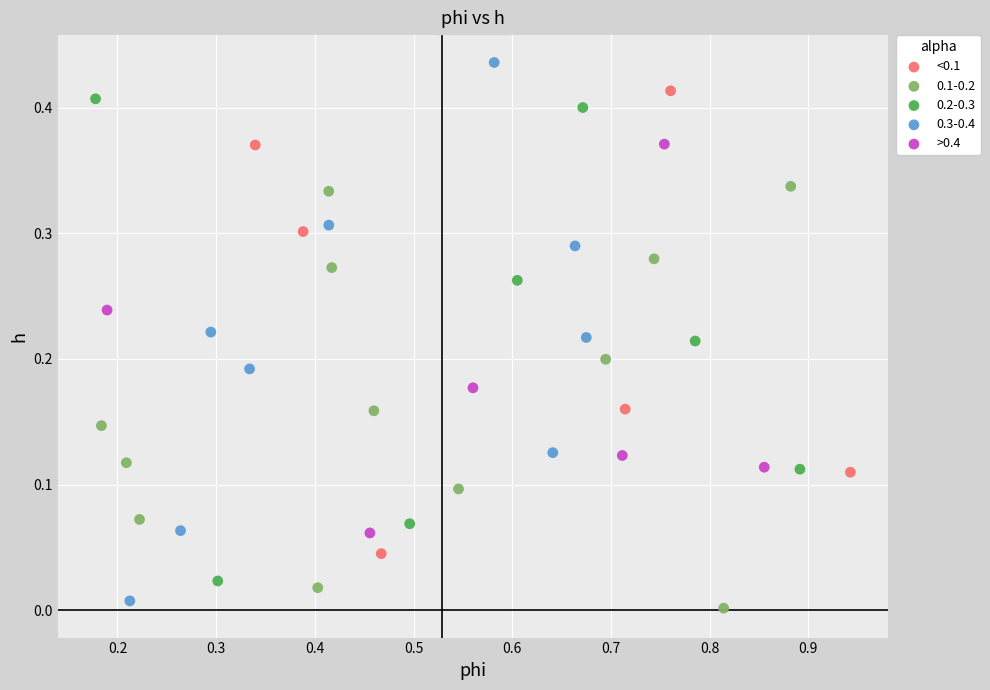

Which series contains the lowest Y value?

0.1-0.2